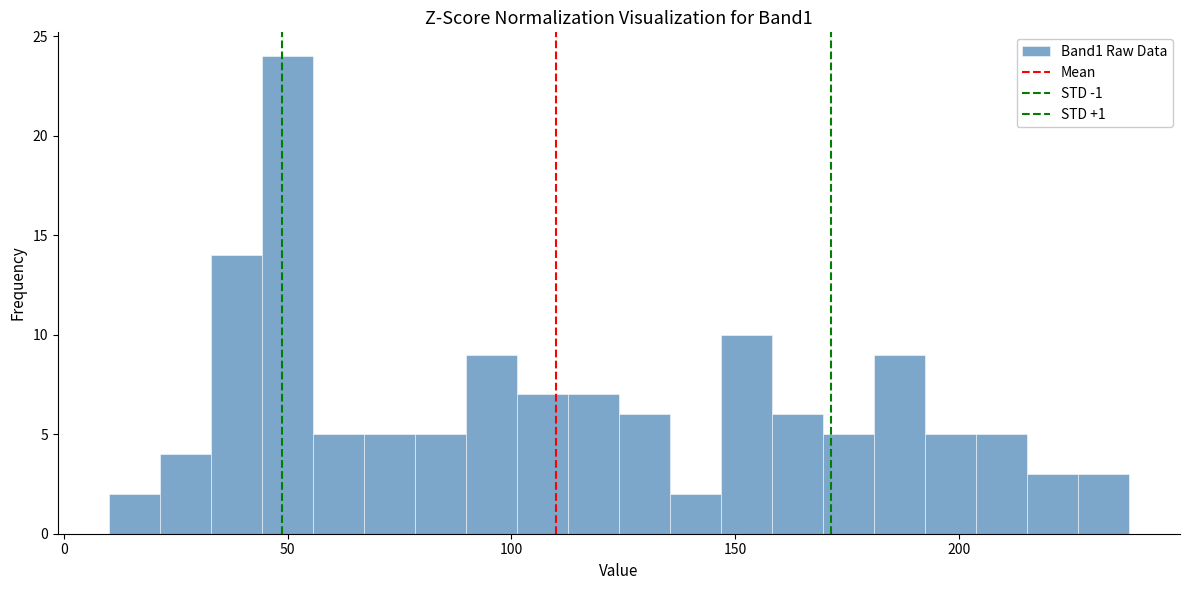

Read against the x-axis, roughly where is the centre of the tallest bar?

50